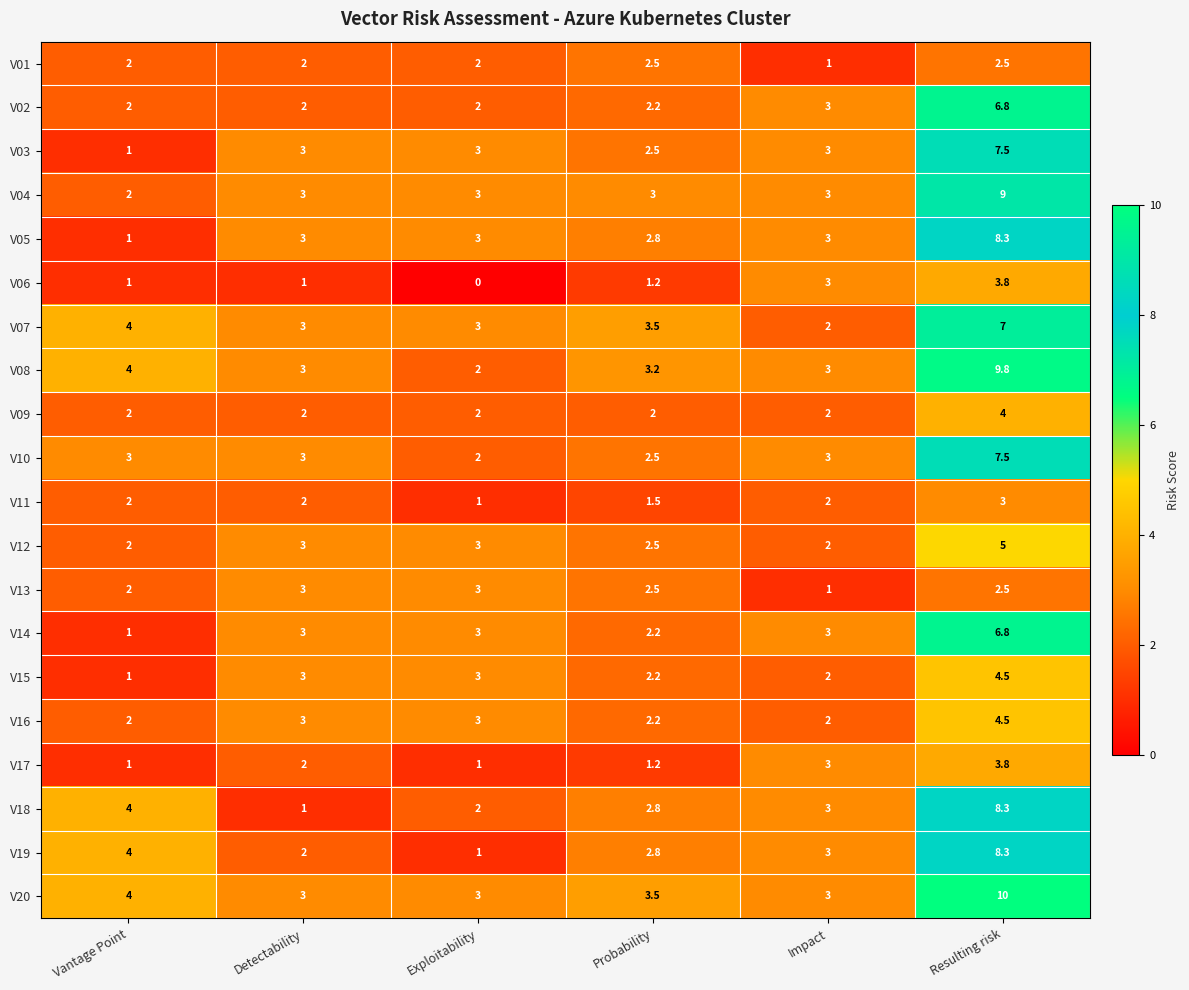

Which series changed the most between Vantage Point and Detectability?

V18